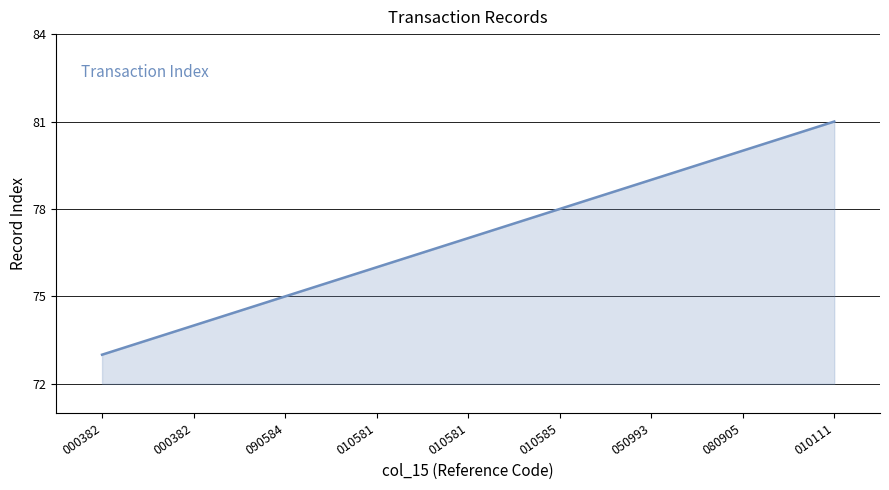

Count the values in the range 75 to 79.

5